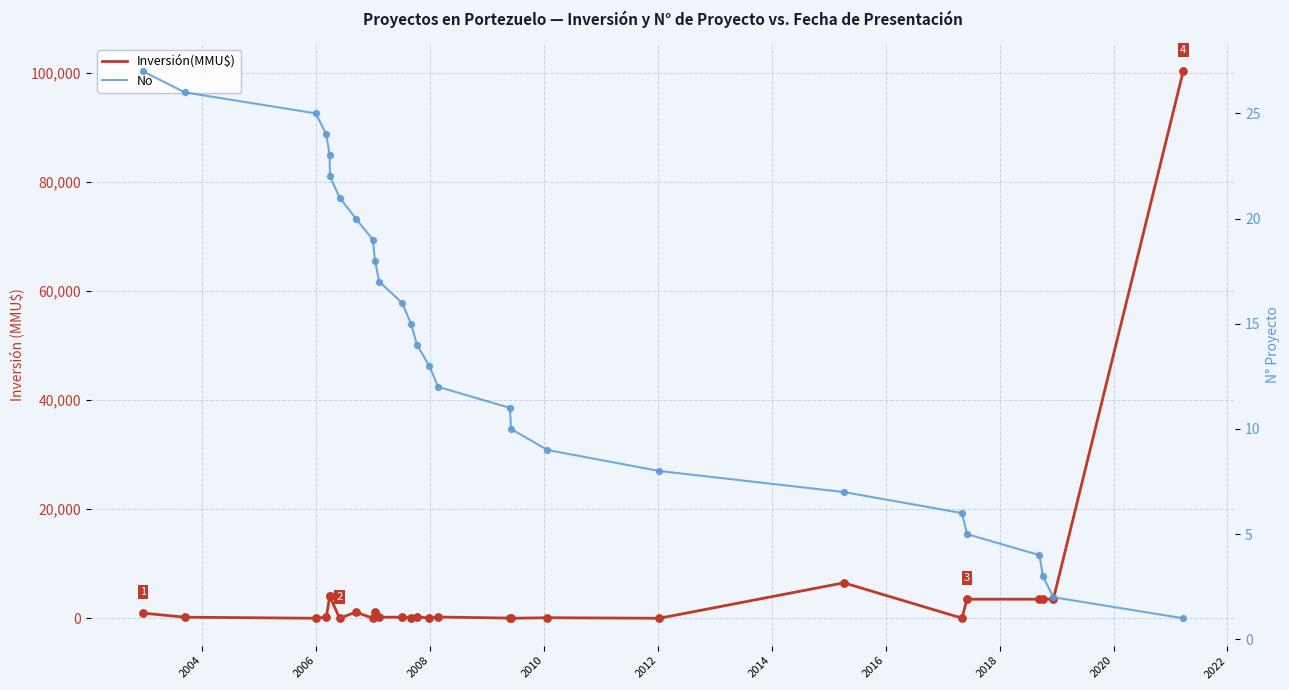

Which series contains the lowest Y value?

Inversión(MMU$)